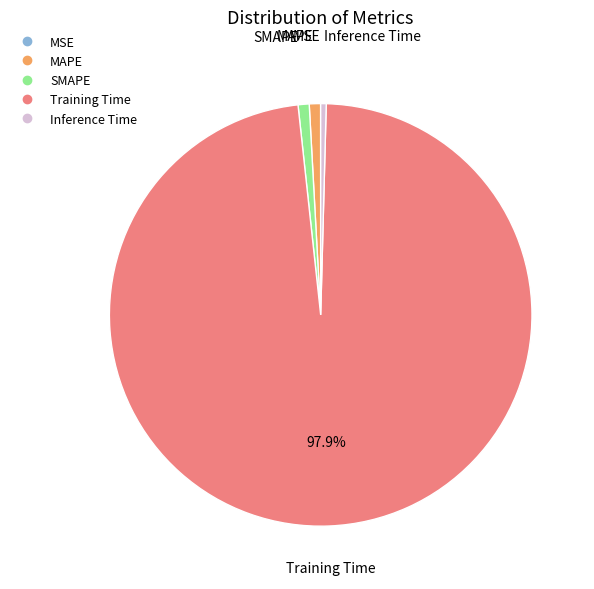

Is it true that SMAPE is 15% of the pie?

False